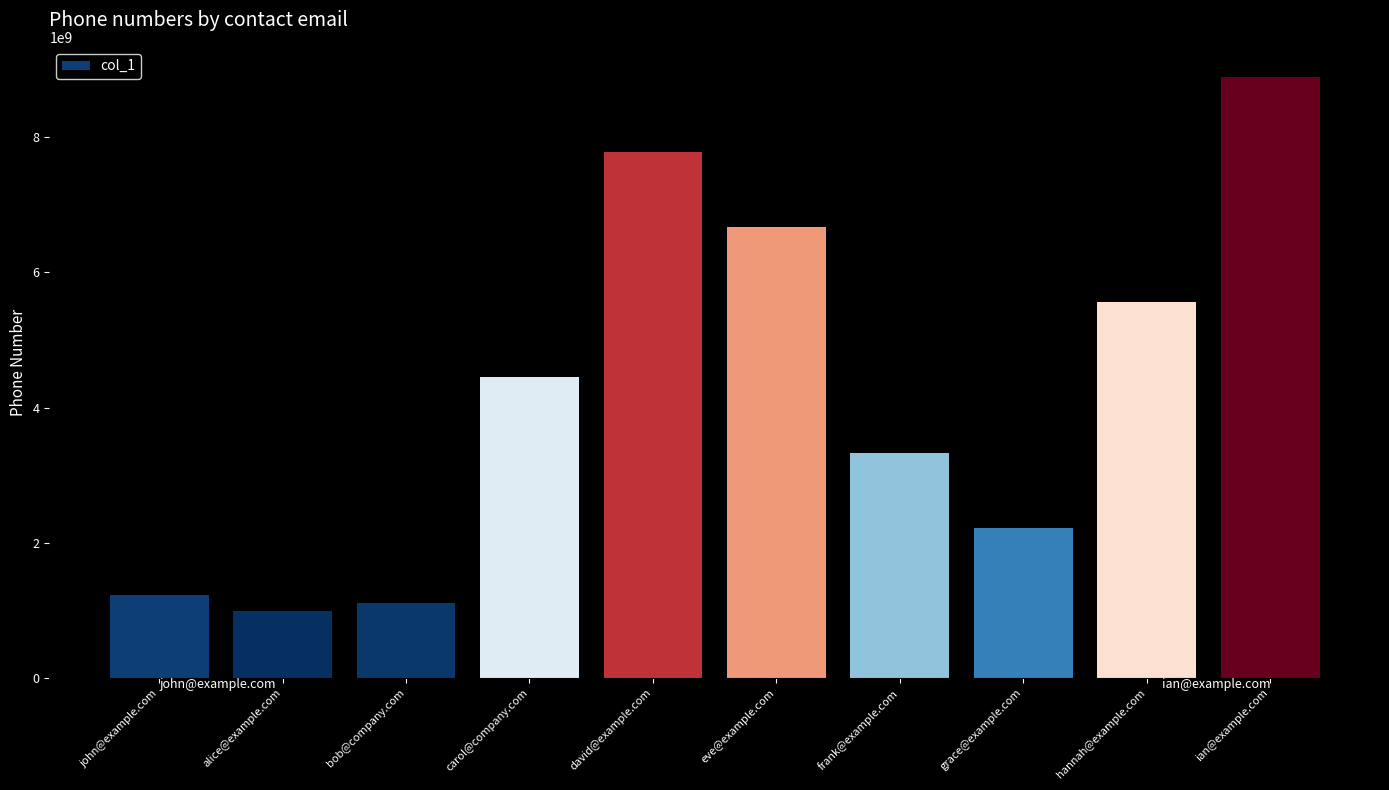

What is the difference between the maximum and minimum values?

7902335679